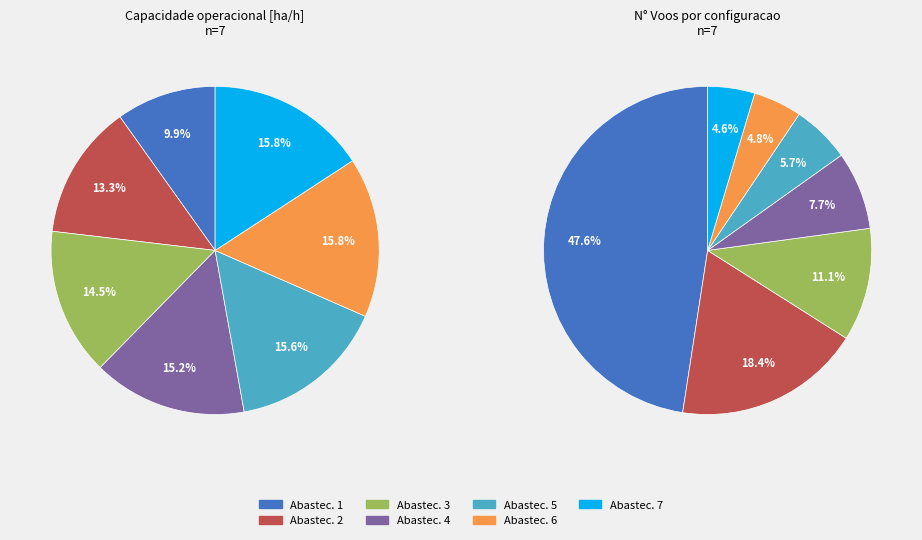

How many segments does this pie chart have?

7